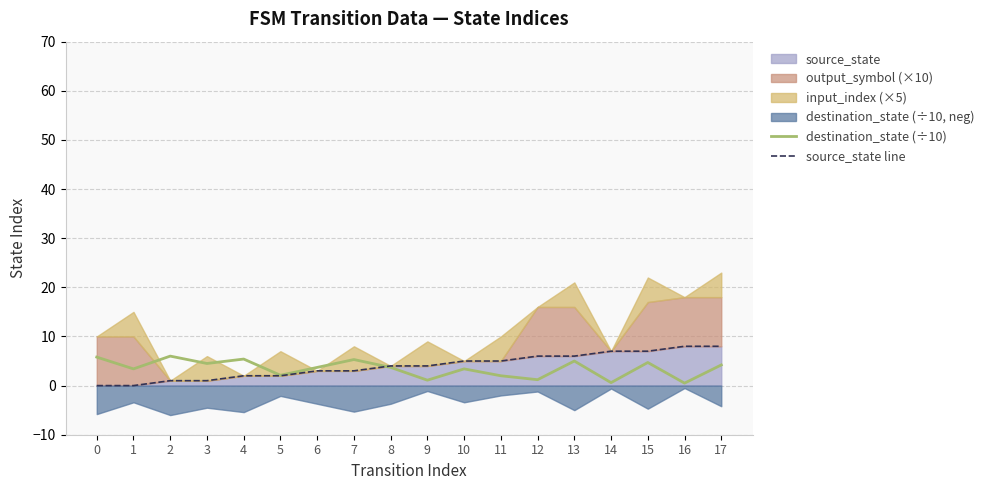

Between which two adjacent categories do source_state line and destination_state (÷10) first intersect?

7 and 8